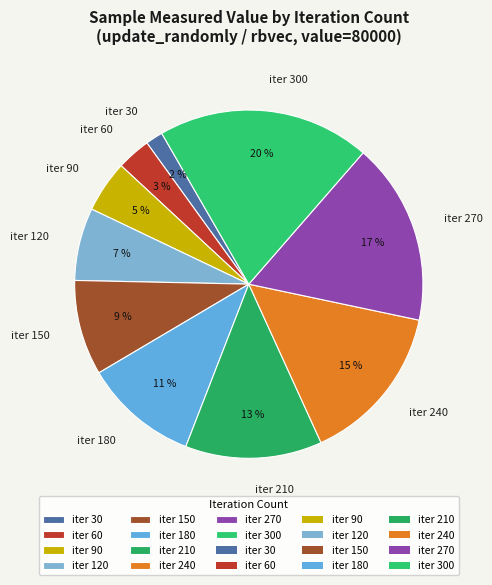

True or false: iter 180 accounts for 11% of the total.

True